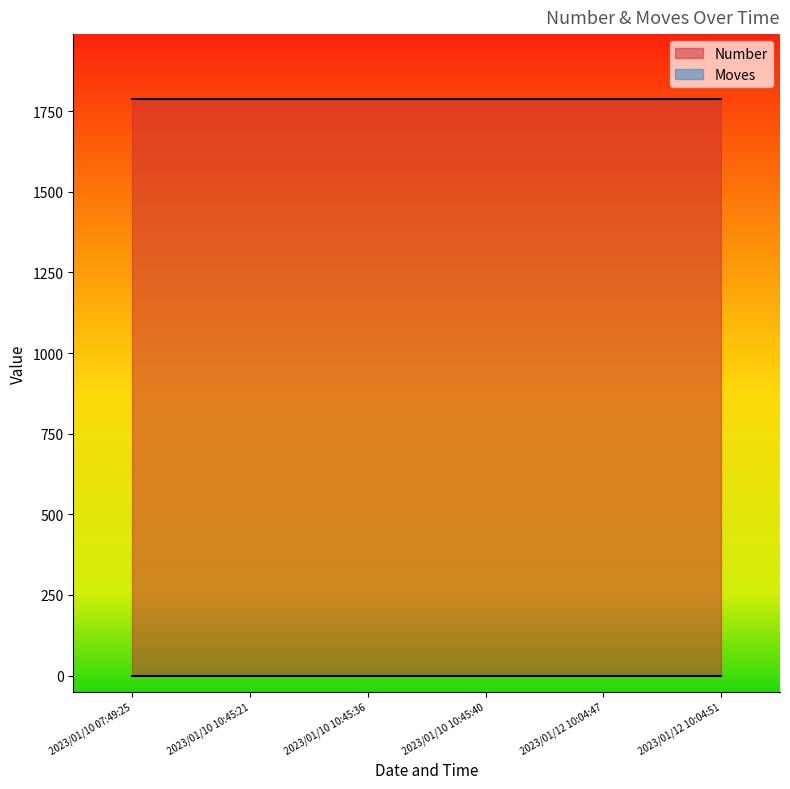

Reading right to left, extract all data points from this chart.

Number: 2023/01/12 10:04:51=1789	2023/01/12 10:04:47=1789	2023/01/10 10:45:40=1789	2023/01/10 10:45:36=1789	2023/01/10 10:45:21=1789	2023/01/10 07:49:25=1789
Moves: 2023/01/12 10:04:51=0	2023/01/12 10:04:47=0	2023/01/10 10:45:40=0	2023/01/10 10:45:36=0	2023/01/10 10:45:21=0	2023/01/10 07:49:25=0